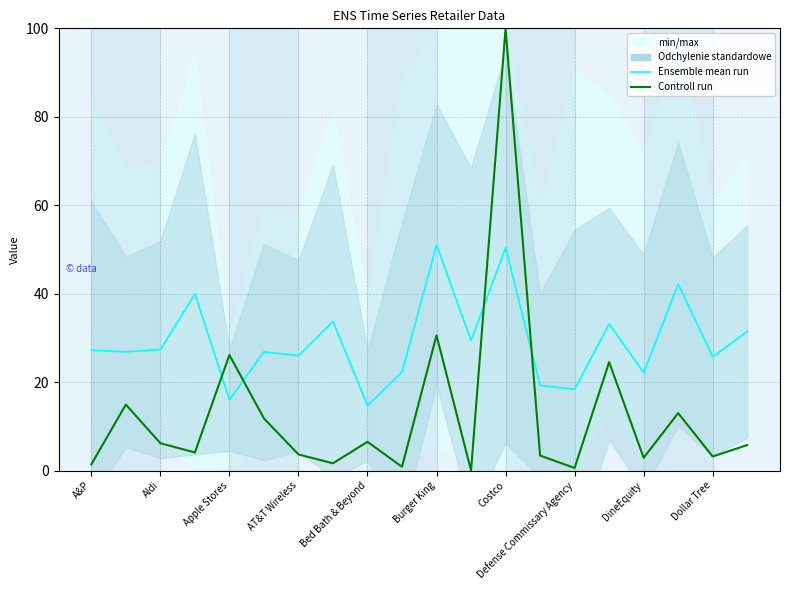

How many values in the Ensemble mean run series exceed 27?

10